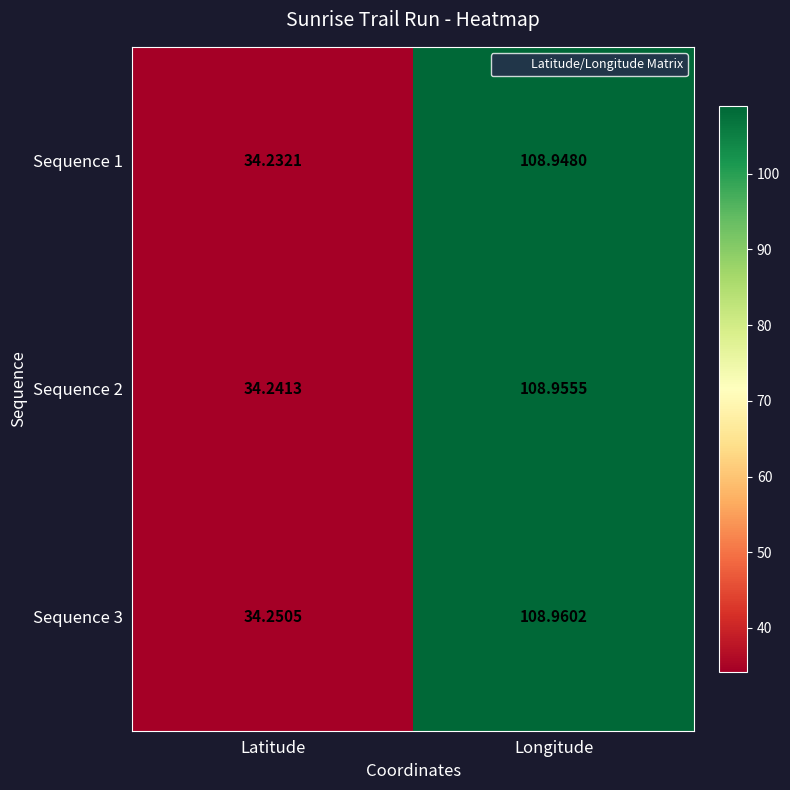

Where is Sequence 2 nearest to the value 71?

Latitude